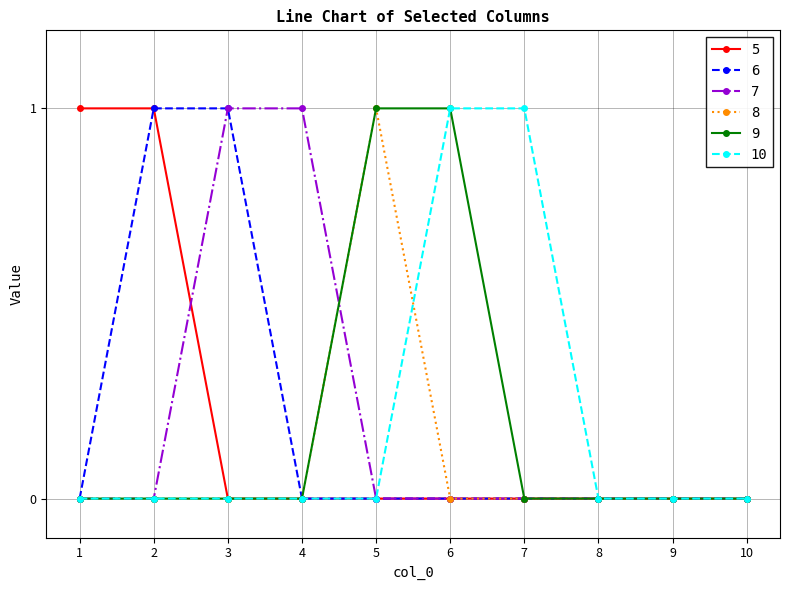

The value of 5 at 5 is -1. True or false?

False